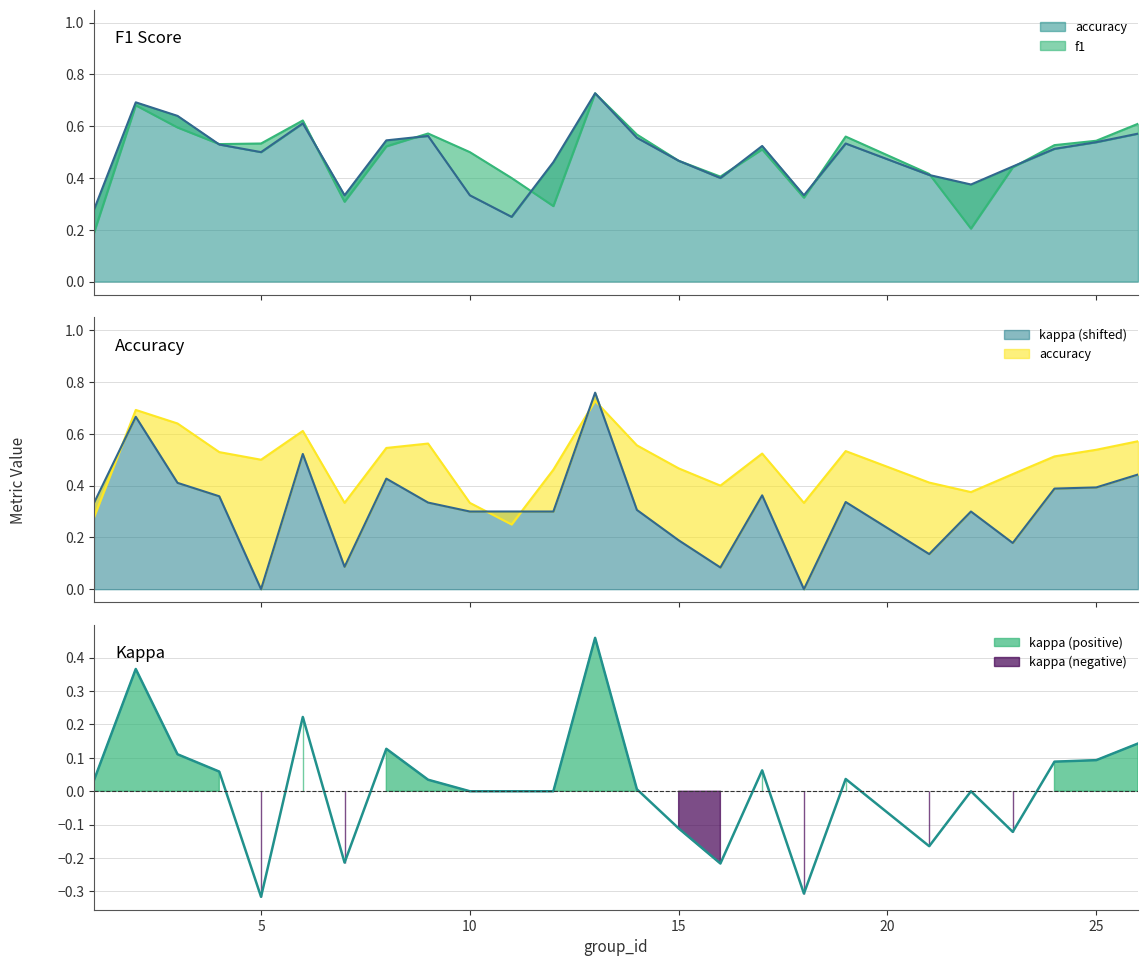

At which label is accuracy closest to 0?

11